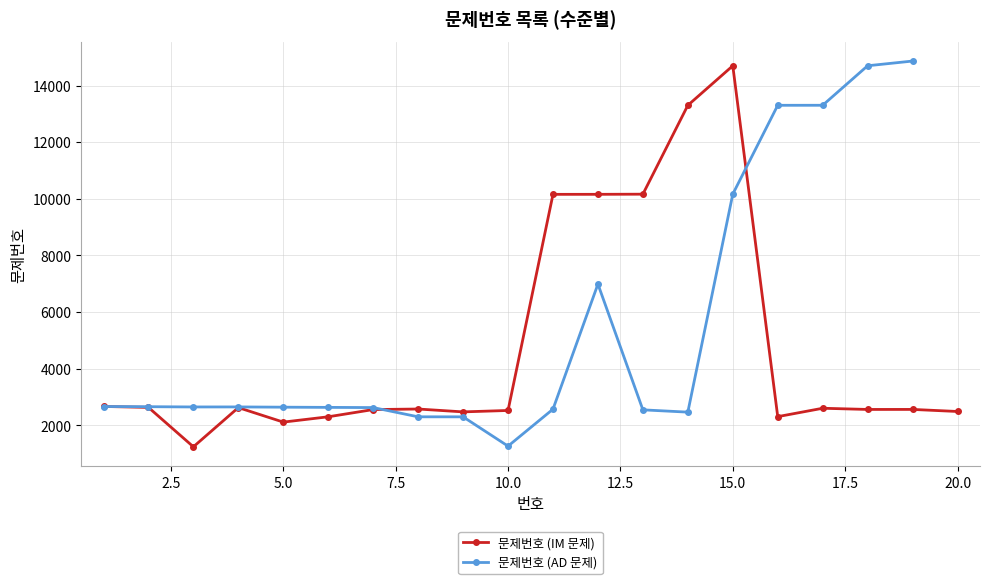

True or false: the data has more than 0 interior local peaks.

True